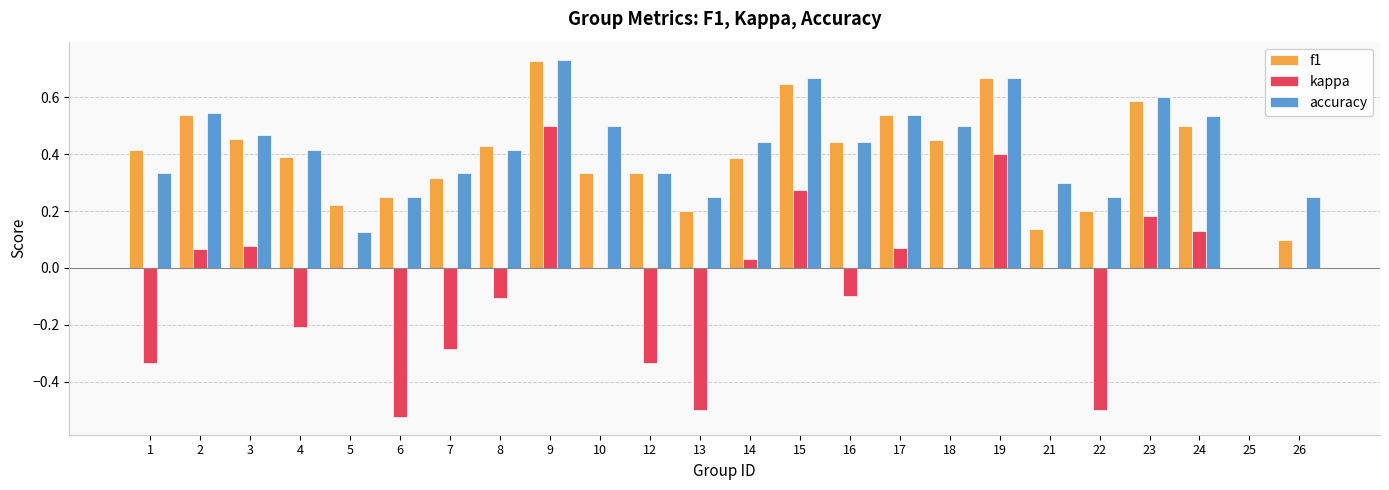

Between 6 and 19, which series saw the biggest shift?

kappa